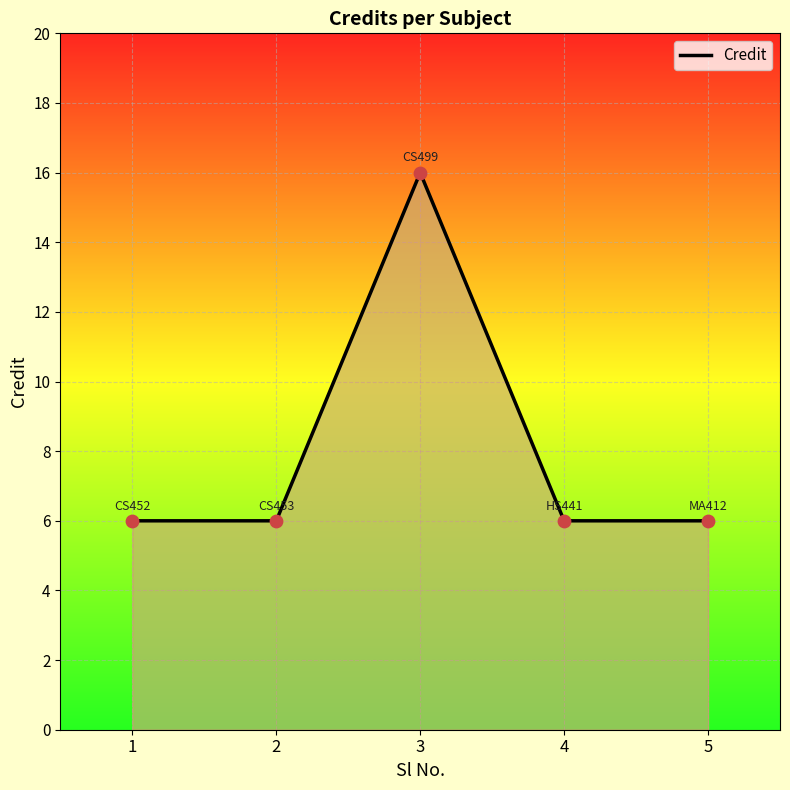

What is the change in value from 1 to 3?

+10